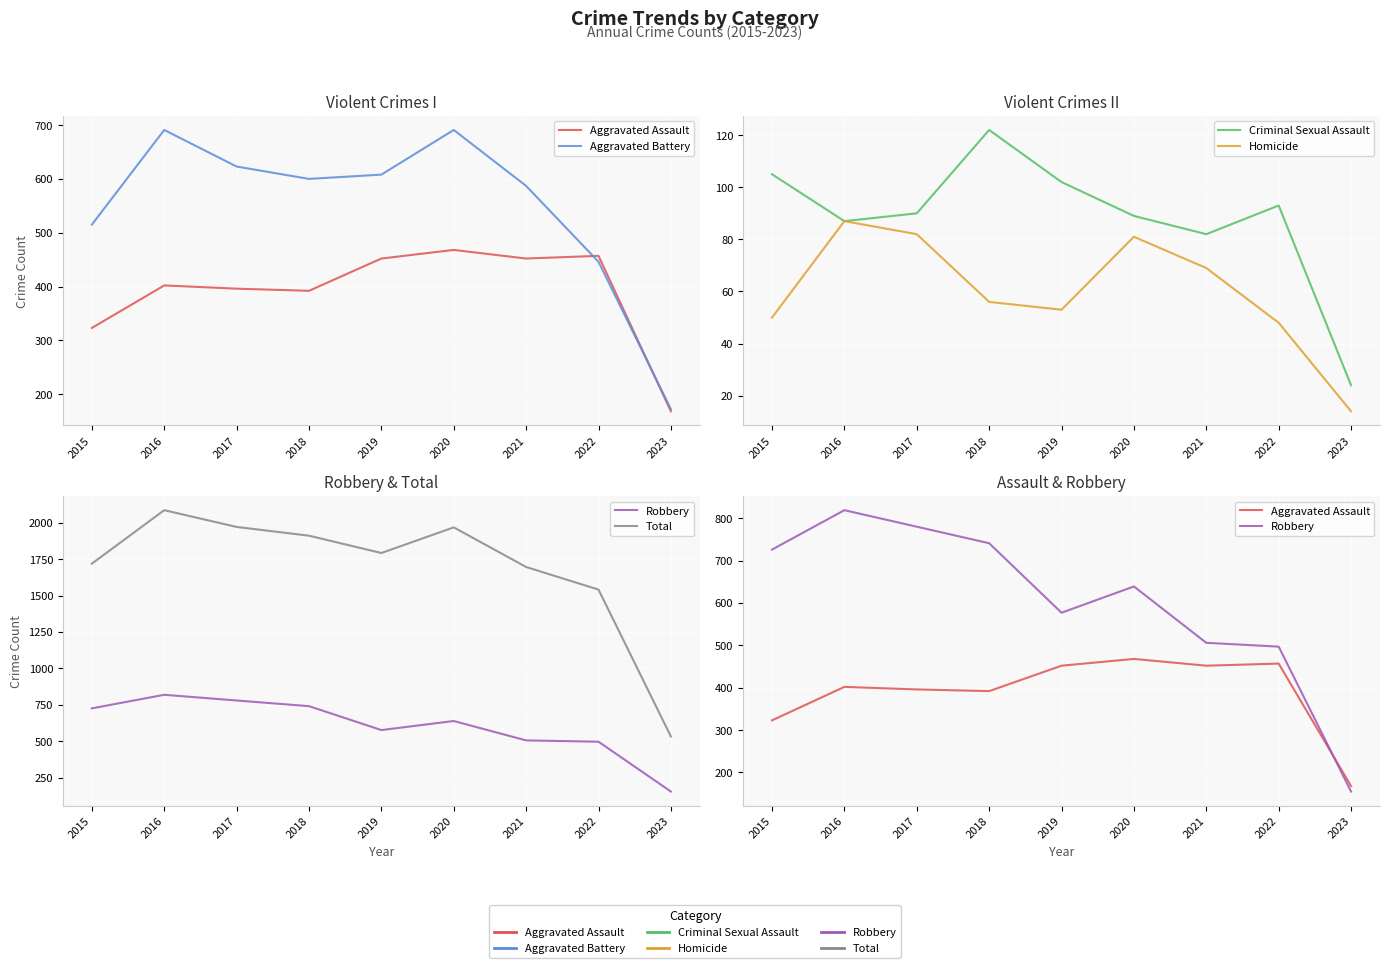

True or false: Criminal Sexual Assault and Robbery intersect in this chart.

False